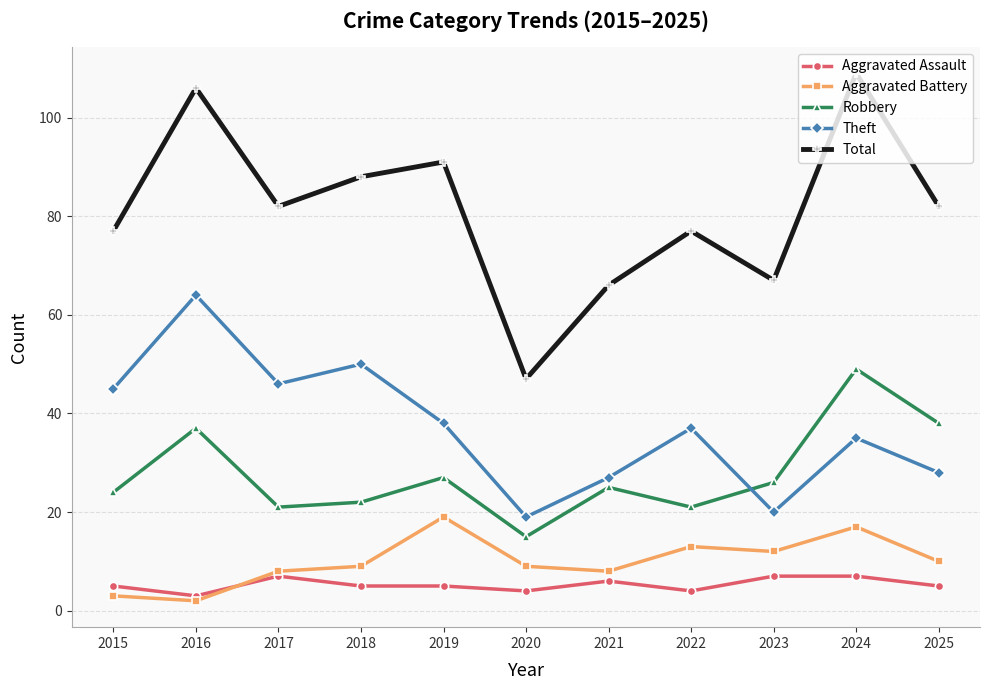

What value does the Theft series have at 2023?

20